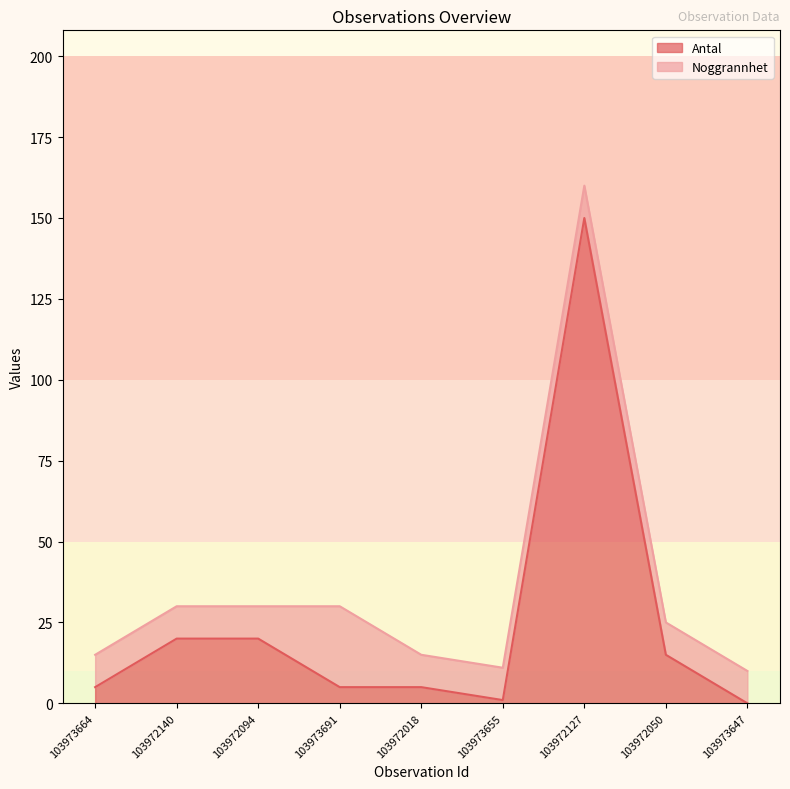

Reading left to right, what are all the values shown in this chart?

103973664=5	103972140=20	103972094=20	103973691=5	103972018=5	103973655=1	103972127=150	103972050=15	103973647=0